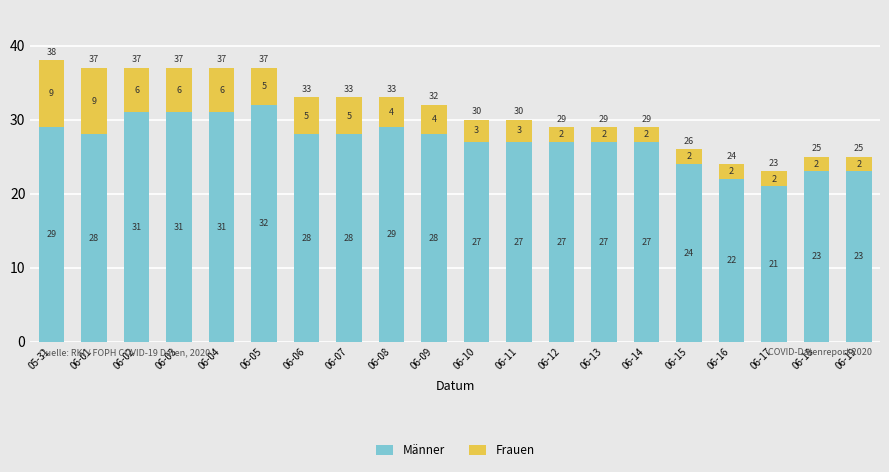

What are all the series names shown in the legend?

Männer, Frauen